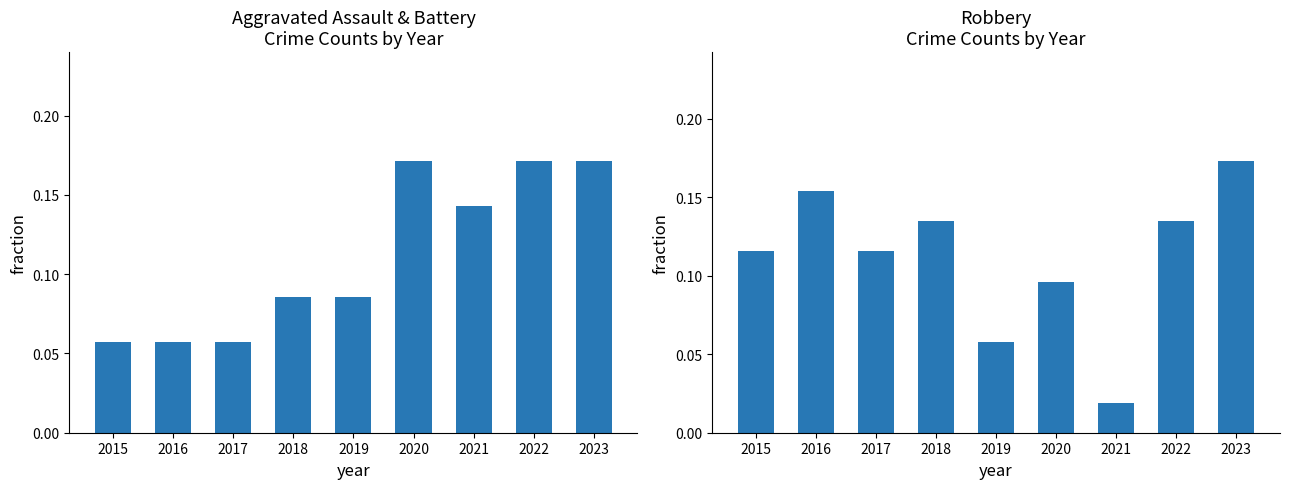

Between 2015 and 2019, which is larger?

2019